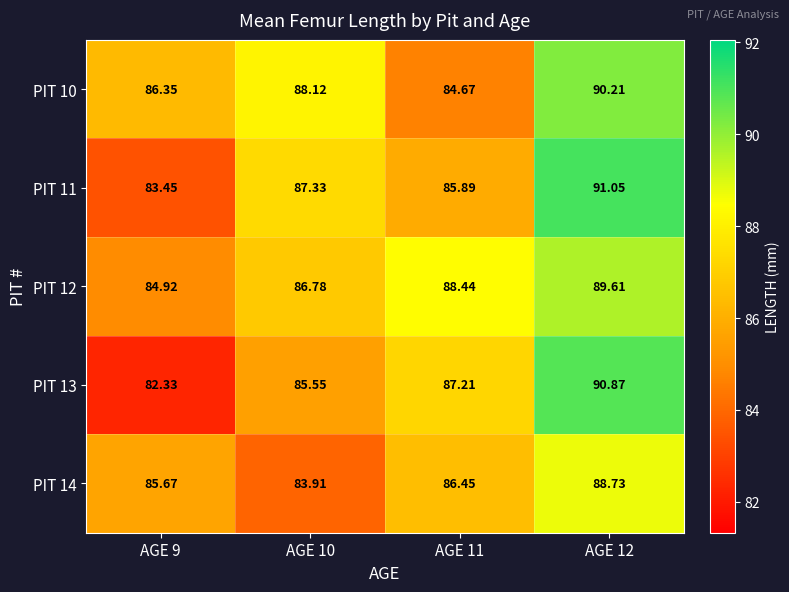

Is the value of PIT 10 at AGE 12 greater than the value of PIT 11 at AGE 12?

No